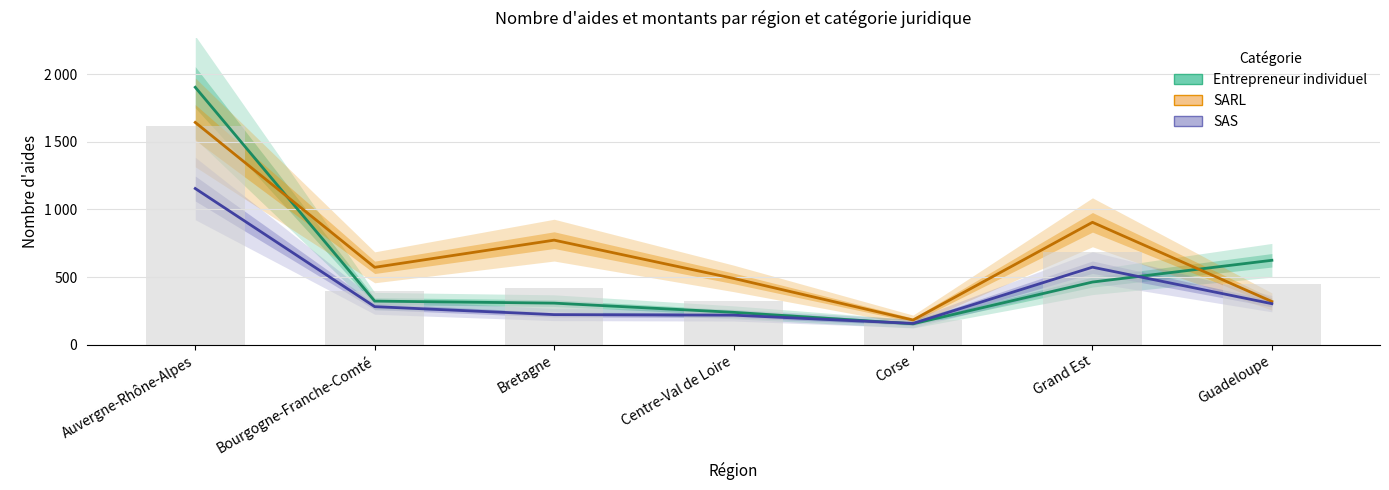

How many groups of bars are there?

7